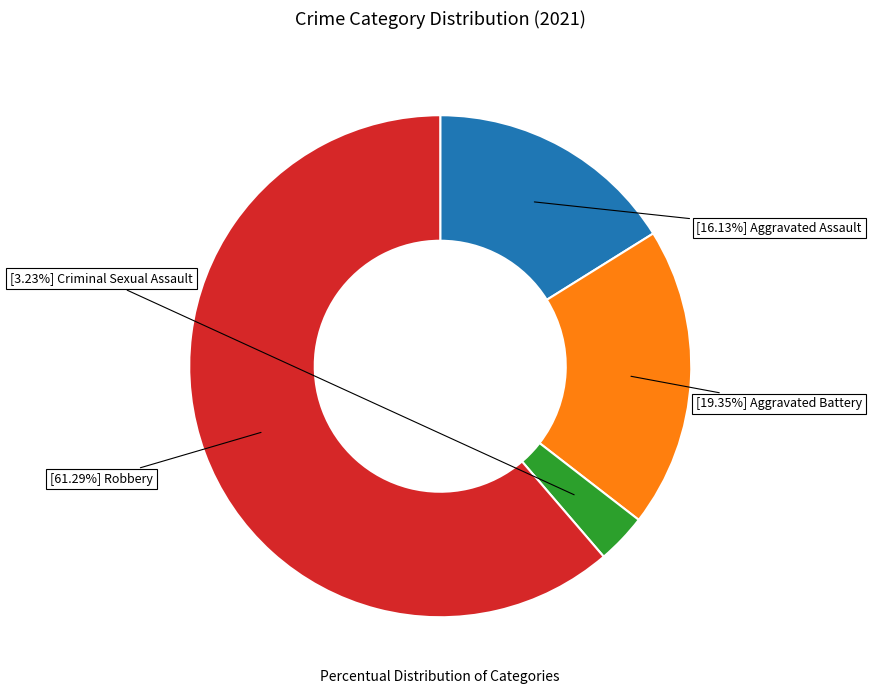

Does any single category account for the majority?

Yes